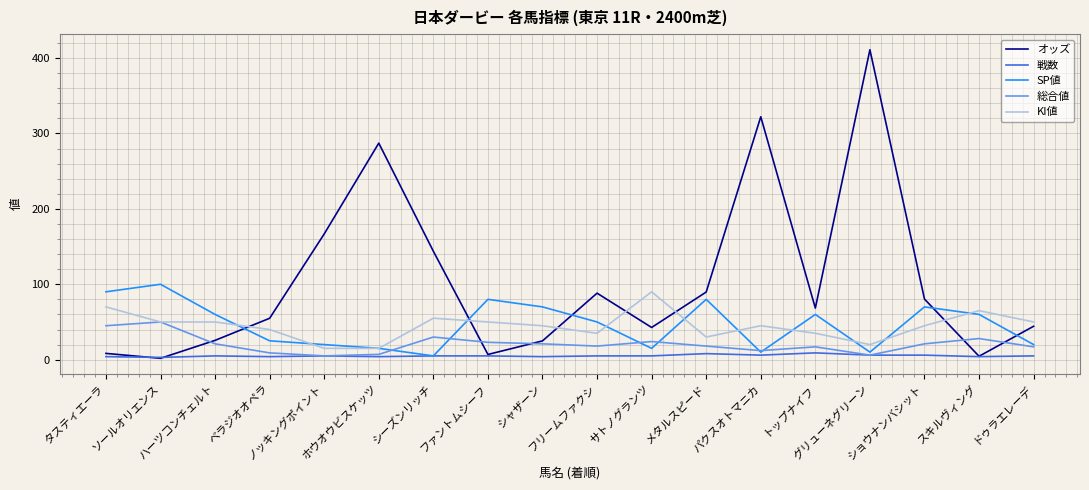

At トップナイフ, list the series in order from largest to smallest.

オッズ, SP値, KI値, 総合値, 戦数